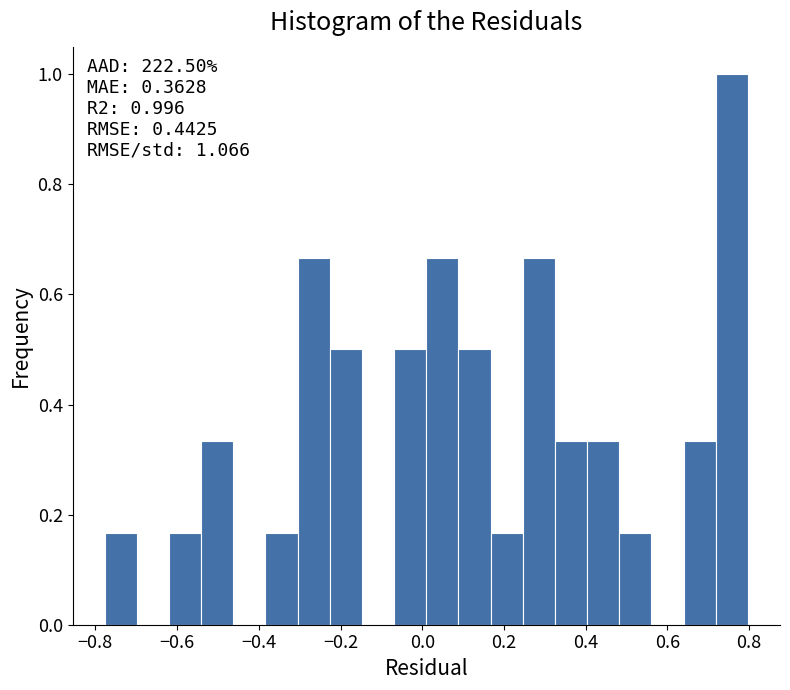

Around what value on the x-axis is the tallest bar? Give the approximate position of its centre, as read against the axis.

0.76